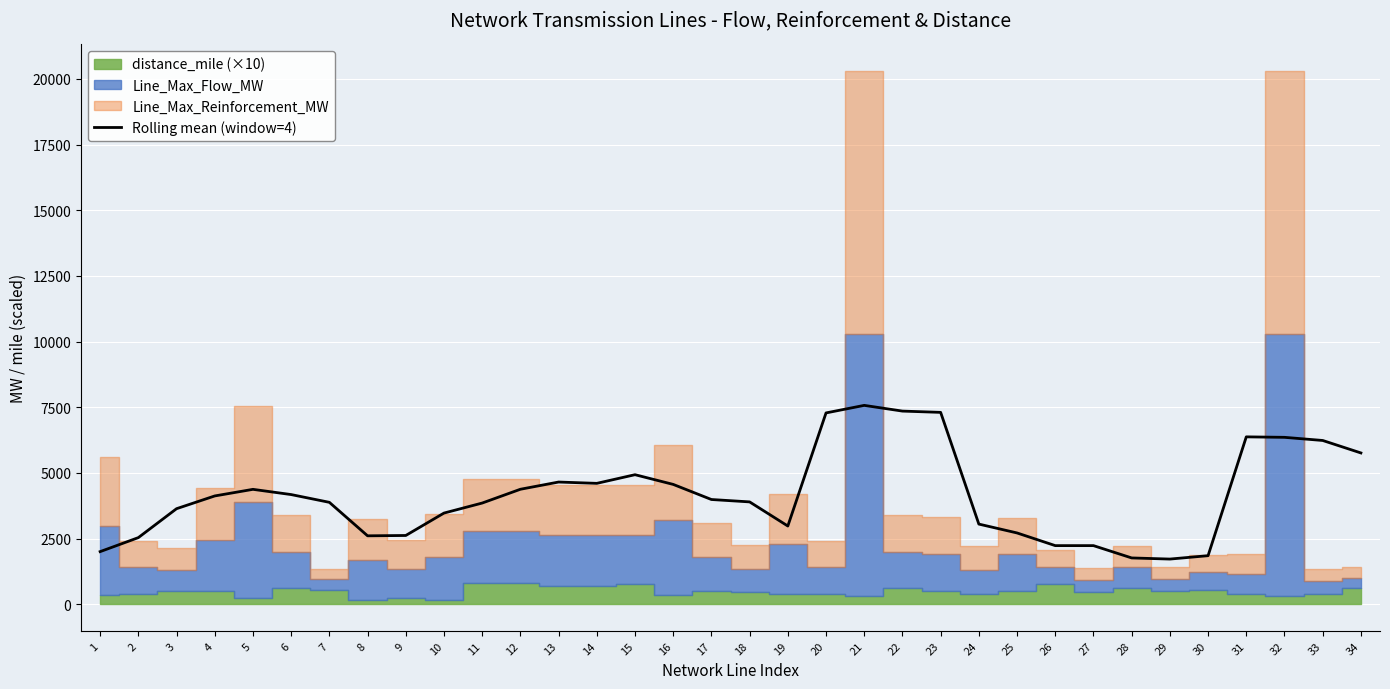

How many lines are shown in the chart?

1